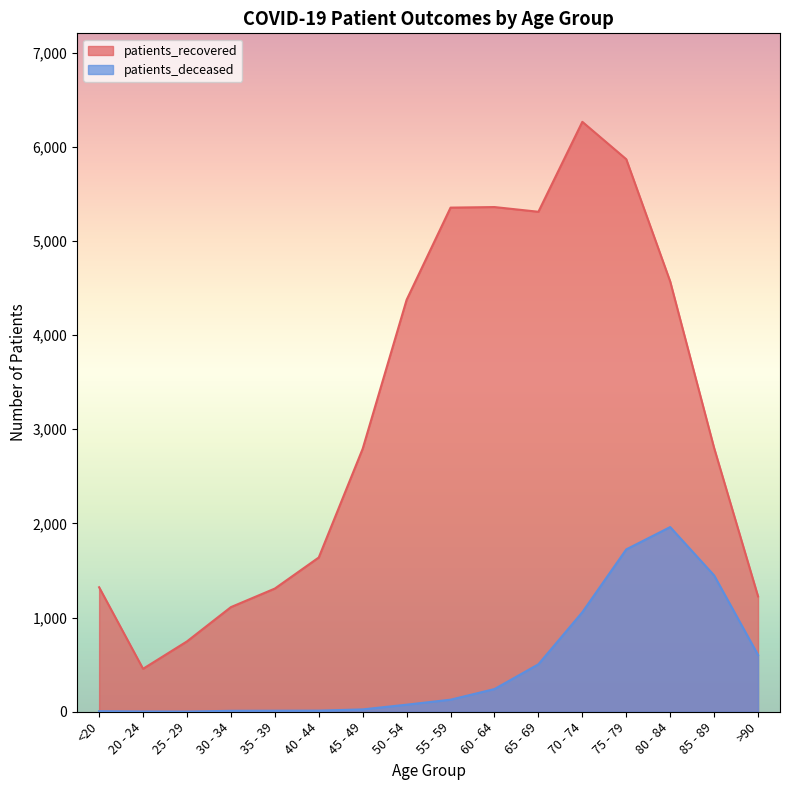

At how many categories does at least one series exceed 5756?

2